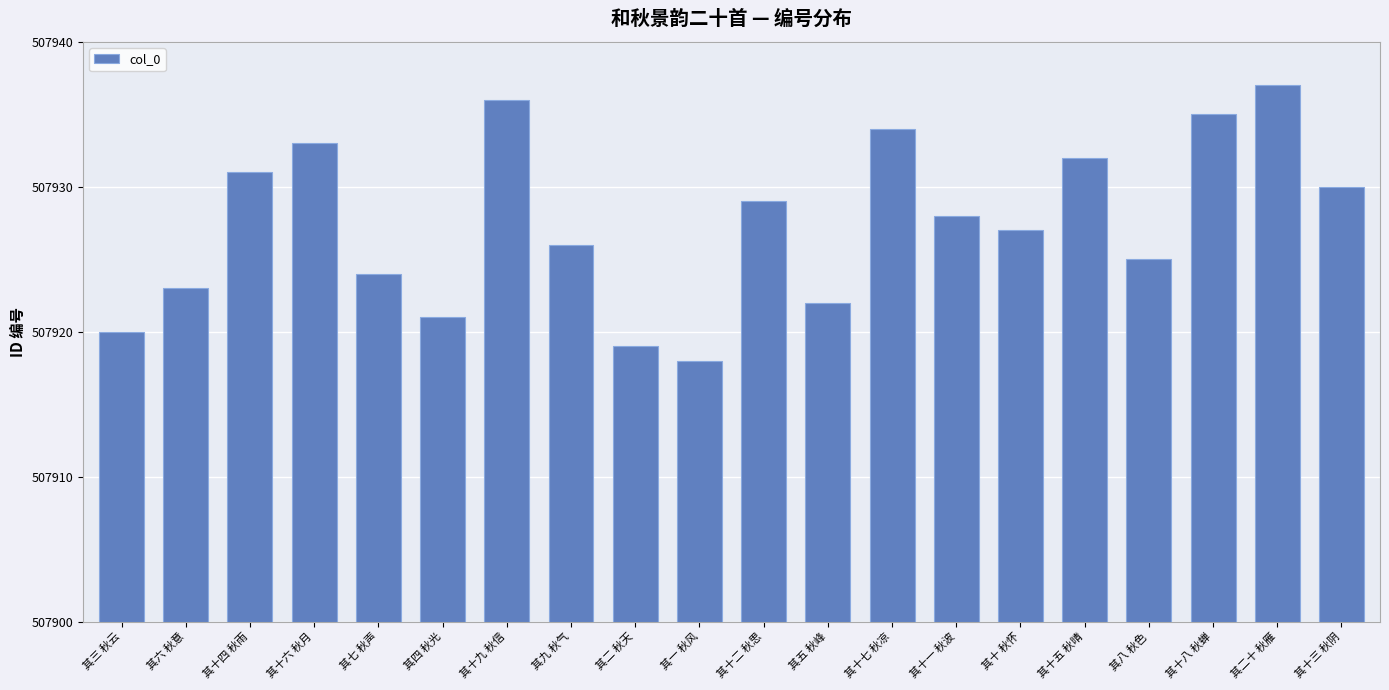

Are the bars grouped side by side (vs. stacked)?

No